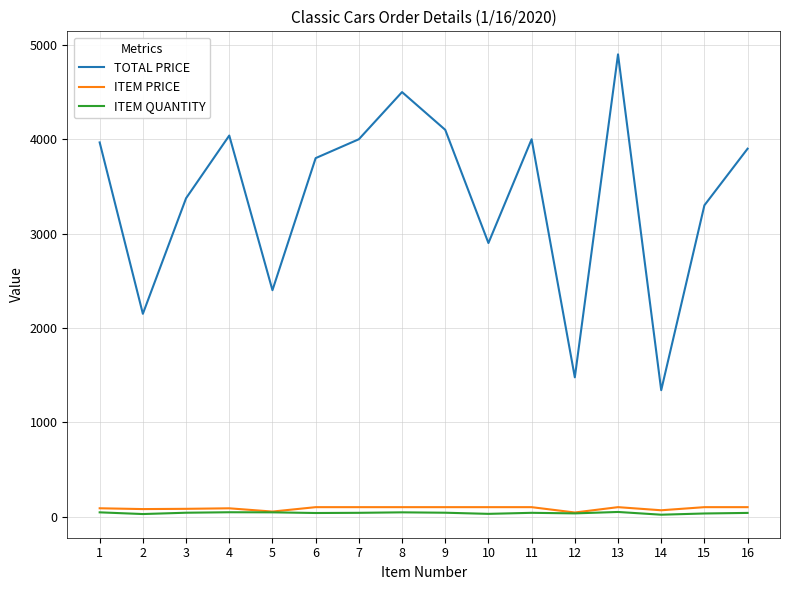

Which series changed the most between 6 and 12?

TOTAL PRICE